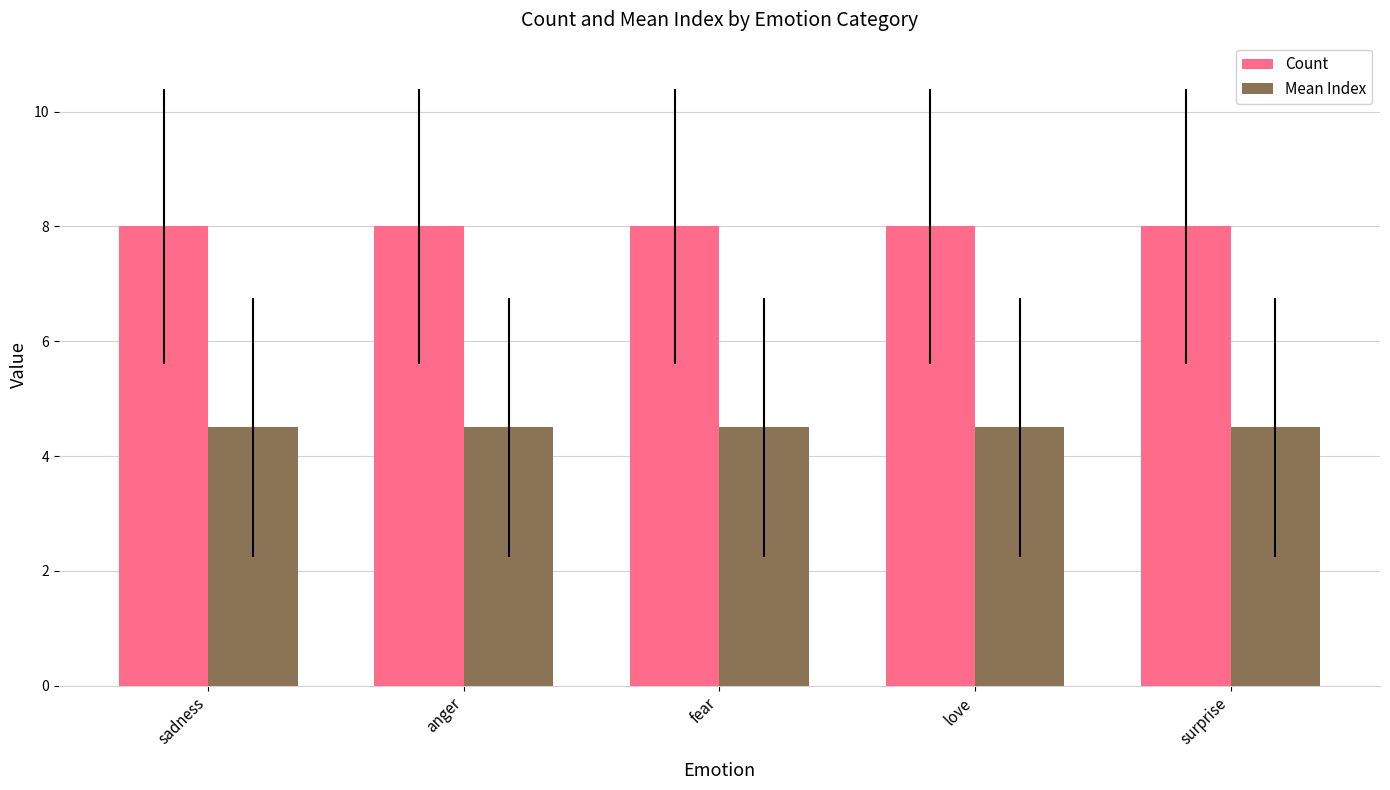

Does the chart contain stacked bars?

No